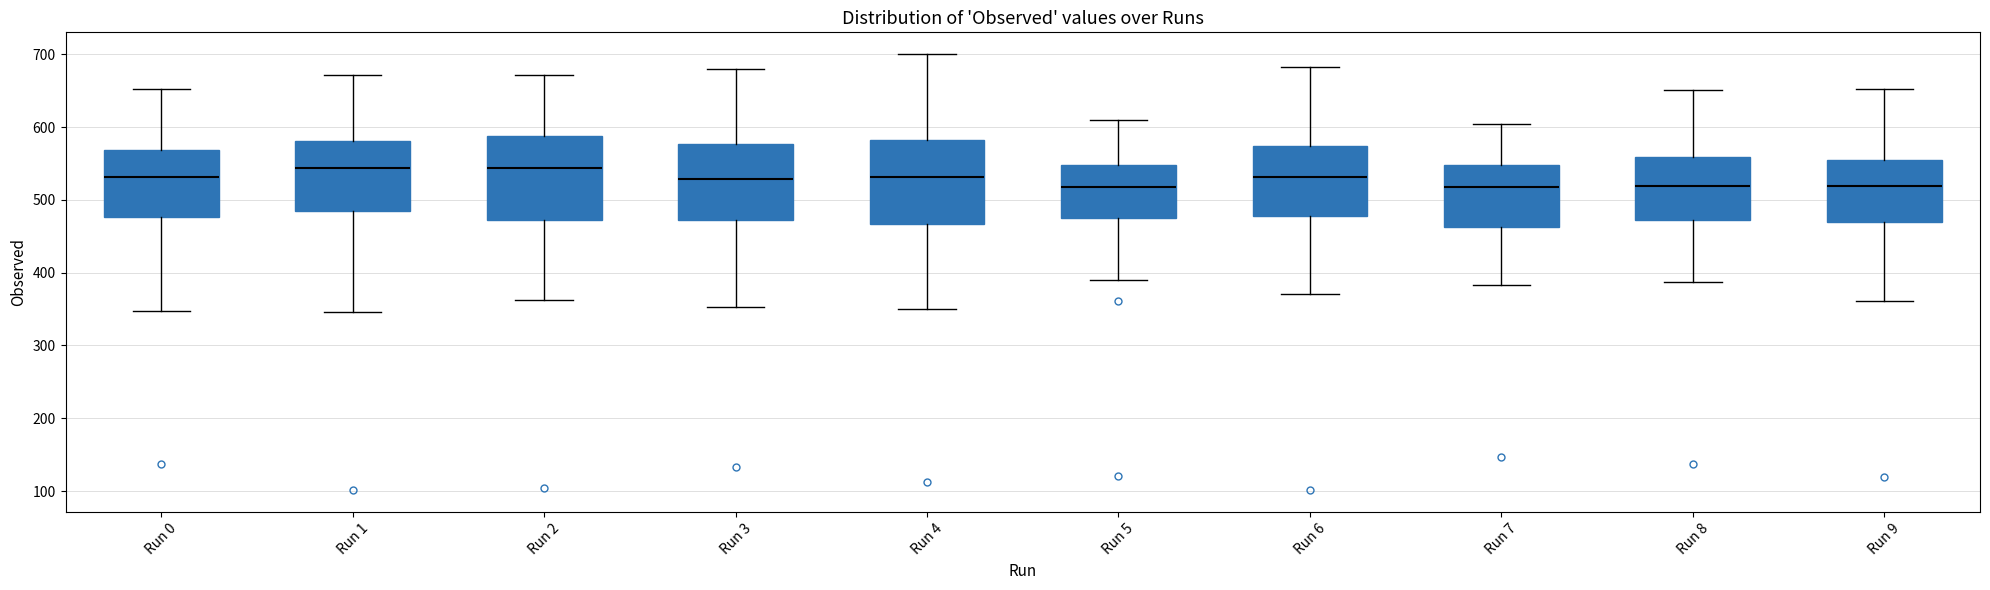

Where does the median line of the box for Run 7 sit on the y-axis? The values are not printed on the chart, so give them approximately, as read against the axis.

520